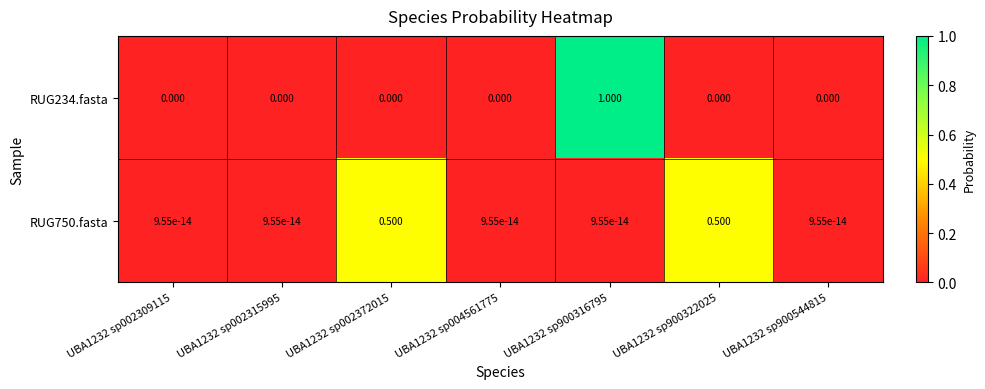

Is the value of RUG750.fasta at UBA1232 sp002372015 greater than the value of RUG234.fasta at UBA1232 sp900322025?

Yes